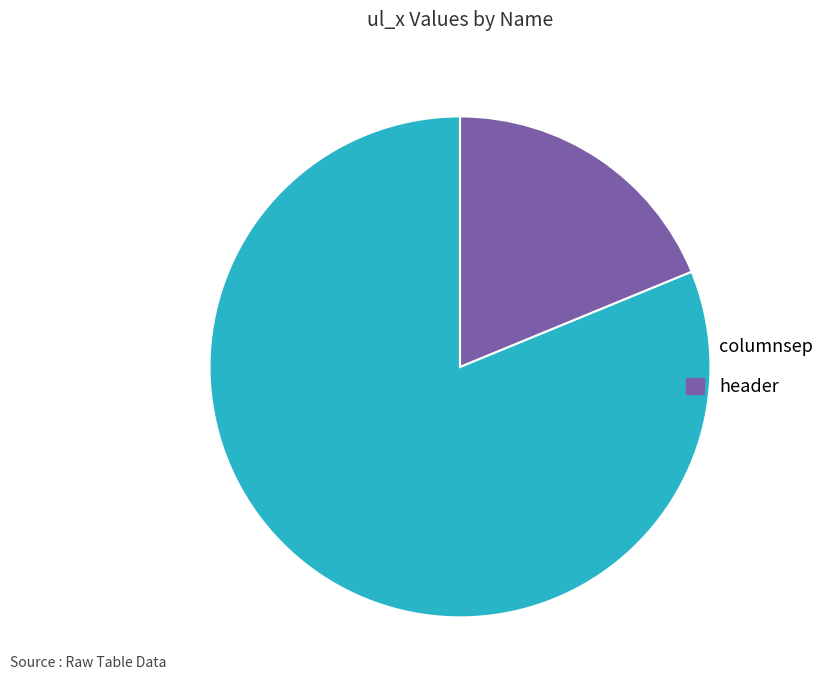

How many segments does this pie chart have?

2